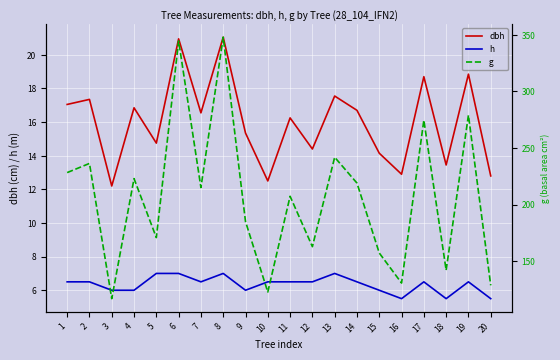

The h series shows 5.5 at 16. True or false?

True